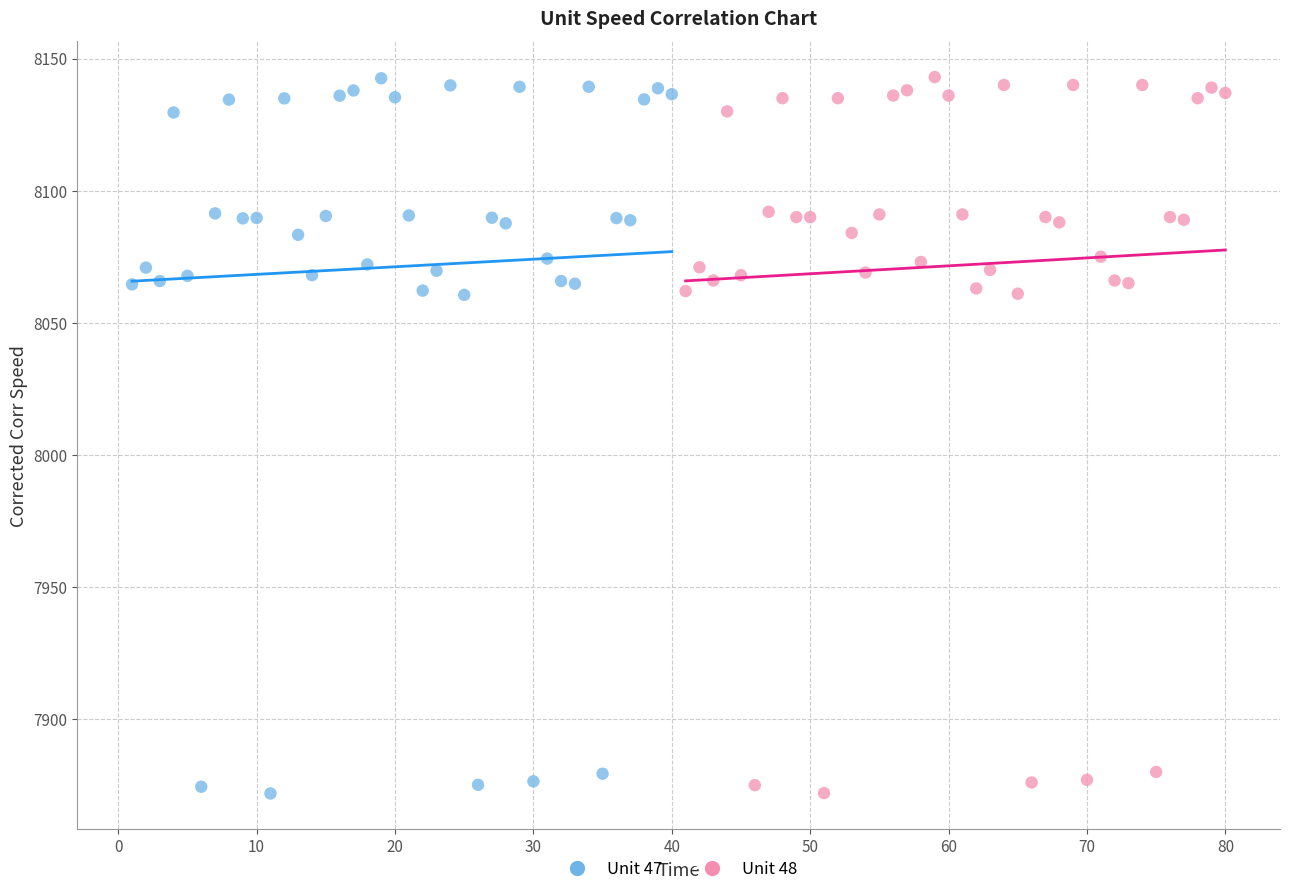

What are all the series names shown in the legend?

Unit 47, Unit 48